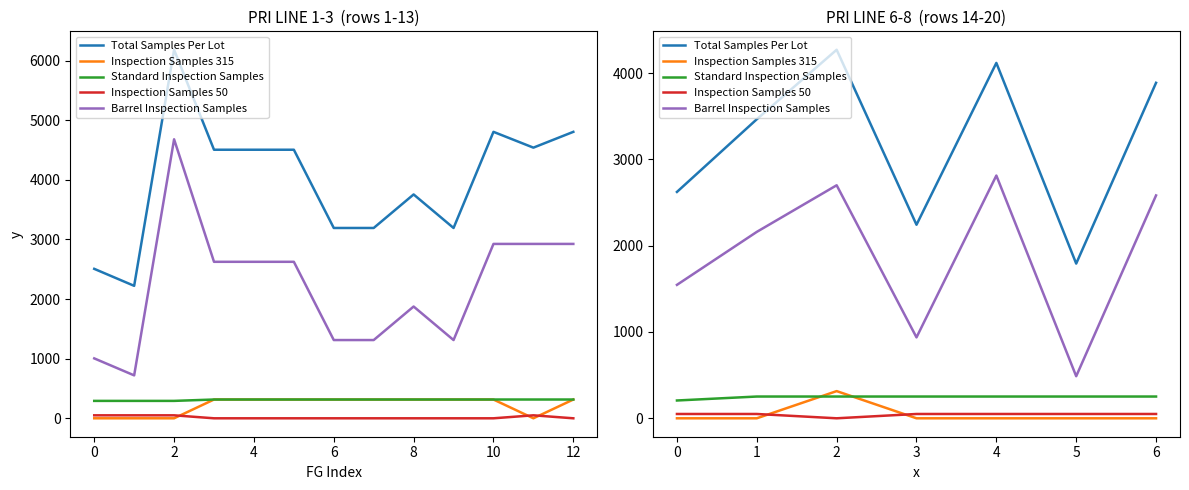

What are all the series names shown in the legend?

Total Samples Per Lot, Inspection Samples 315, Standard Inspection Samples, Inspection Samples 50, Barrel Inspection Samples